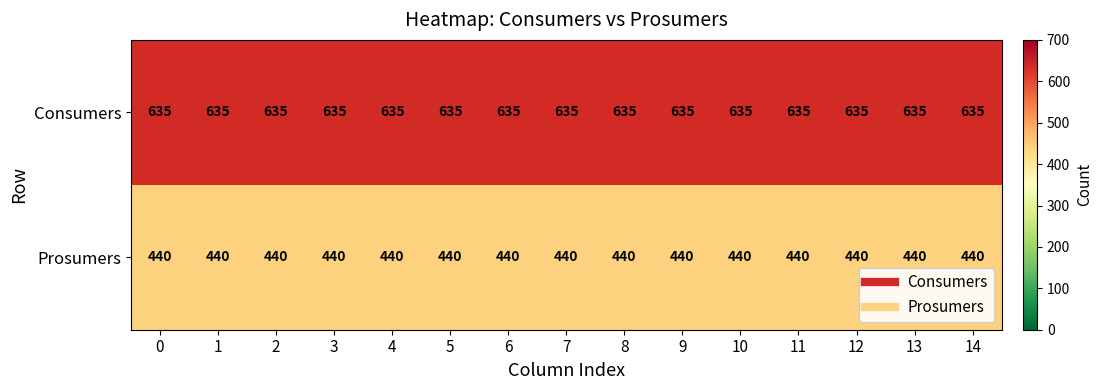

What is the highest value of the Consumers series?

635